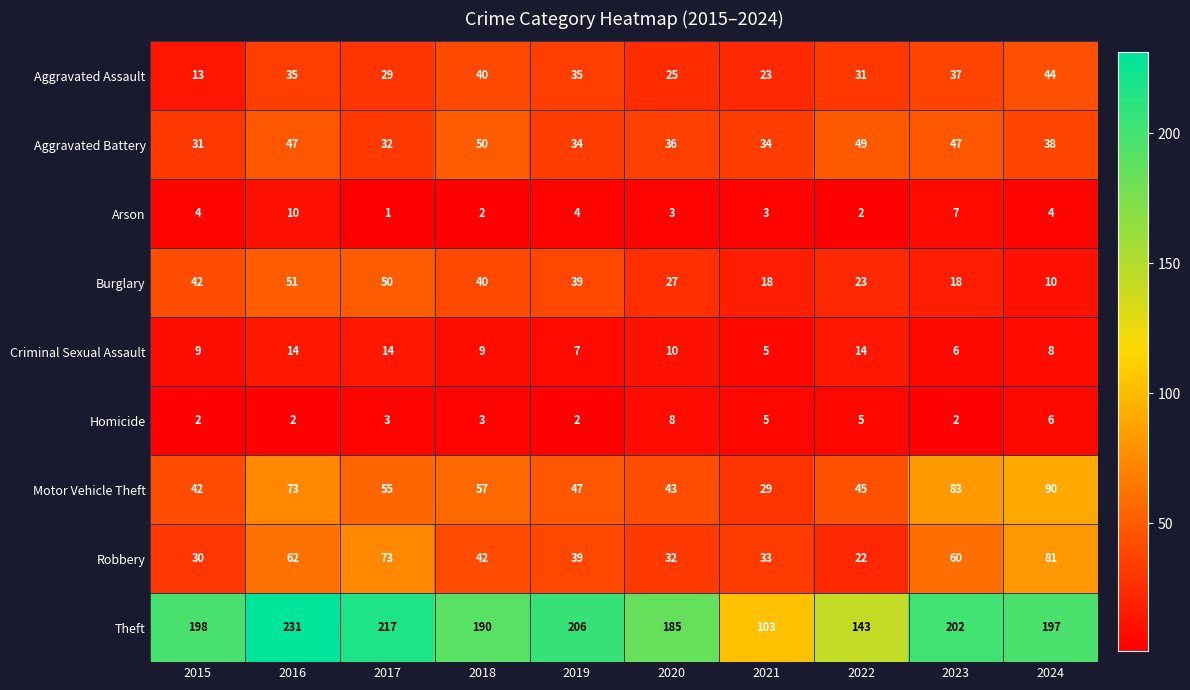

At which category does the chart reach its minimum across all series?

2017